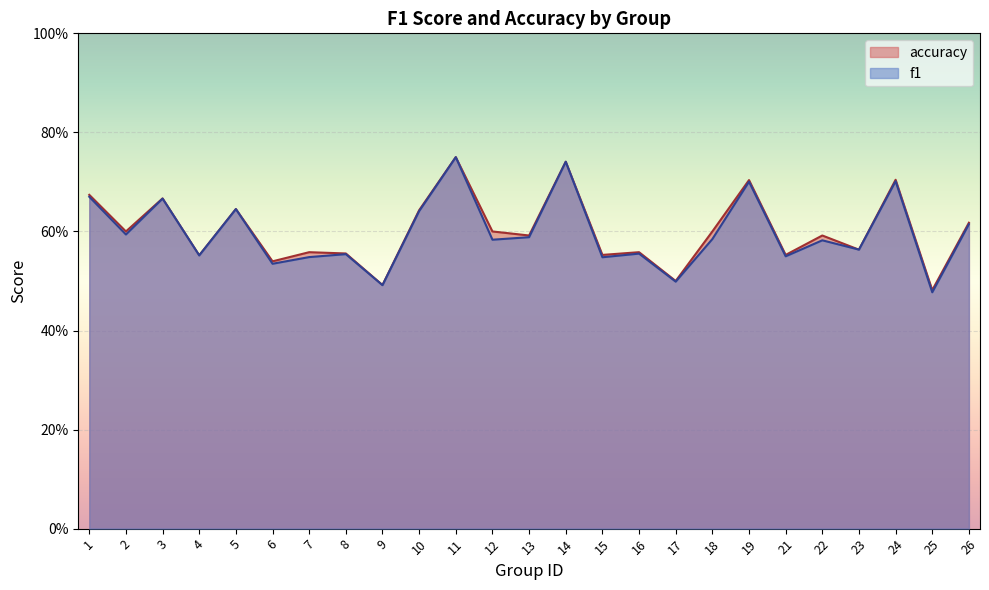

What are all the series names shown in the legend?

accuracy, f1